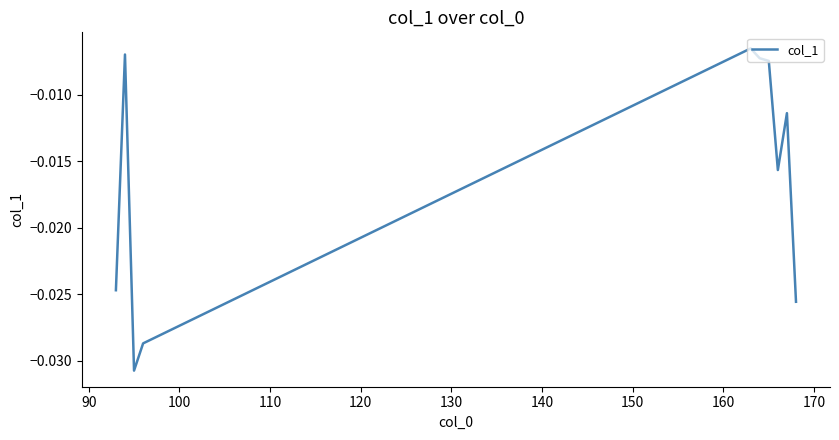

What is the sum of all values?

-0.2